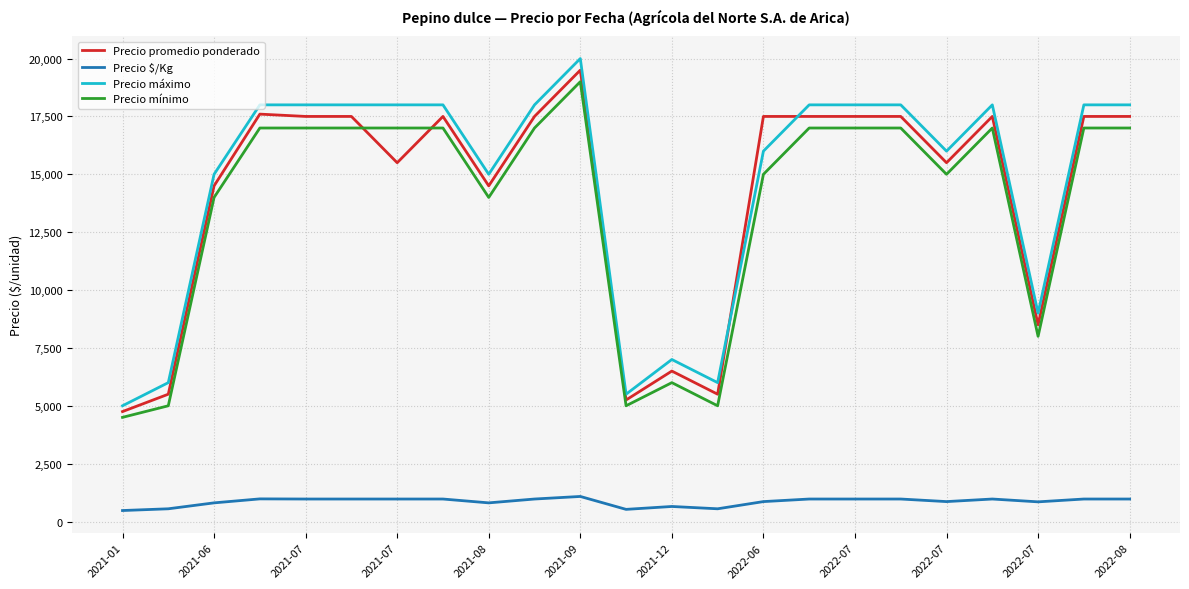

Rank the series by their maximum value, from lowest to highest.

Precio $/Kg, Precio mínimo, Precio promedio ponderado, Precio máximo